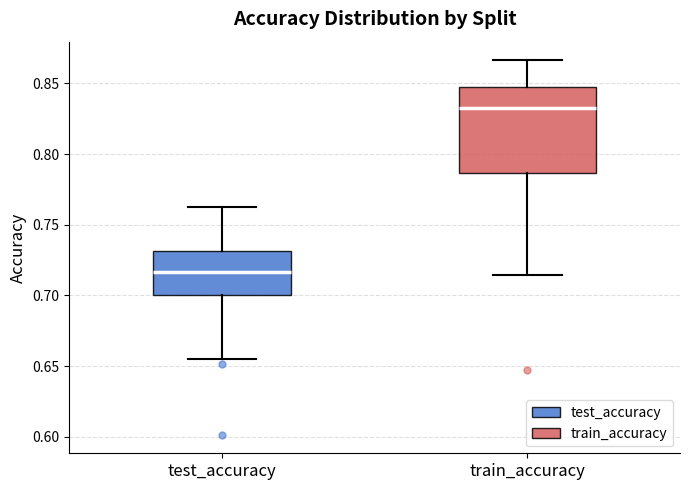

Reading left to right, read every box against the y-axis: the position of its median line, the range the box covers, and the ends of its whiskers. The values are not printed on the chart, so give them approximately, as read against the axis.

test_accuracy: median 0.715, box 0.700 to 0.730, whiskers 0.655 to 0.760
train_accuracy: median 0.830, box 0.785 to 0.850, whiskers 0.715 to 0.865